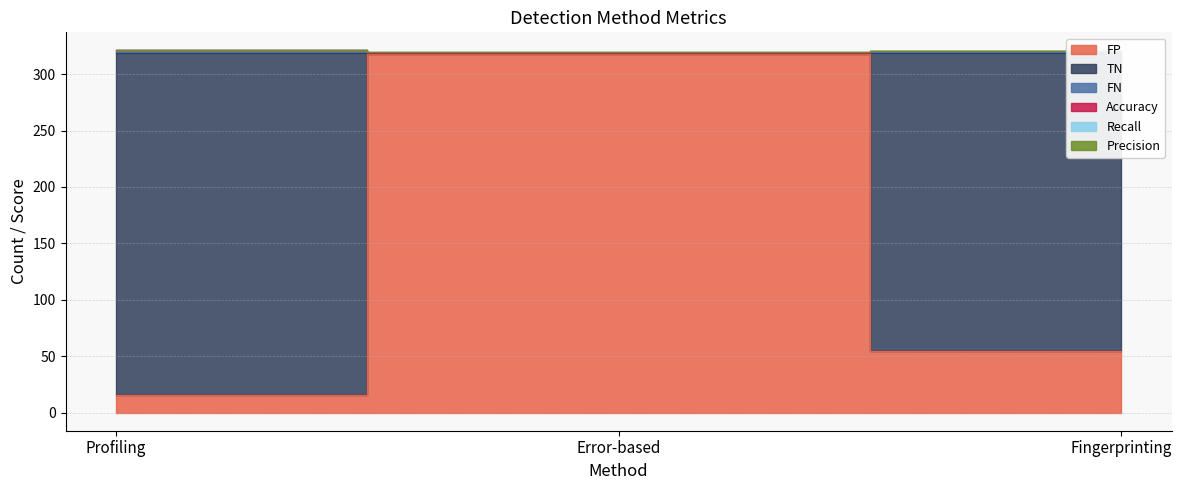

At how many categories does at least one series exceed 18?

3